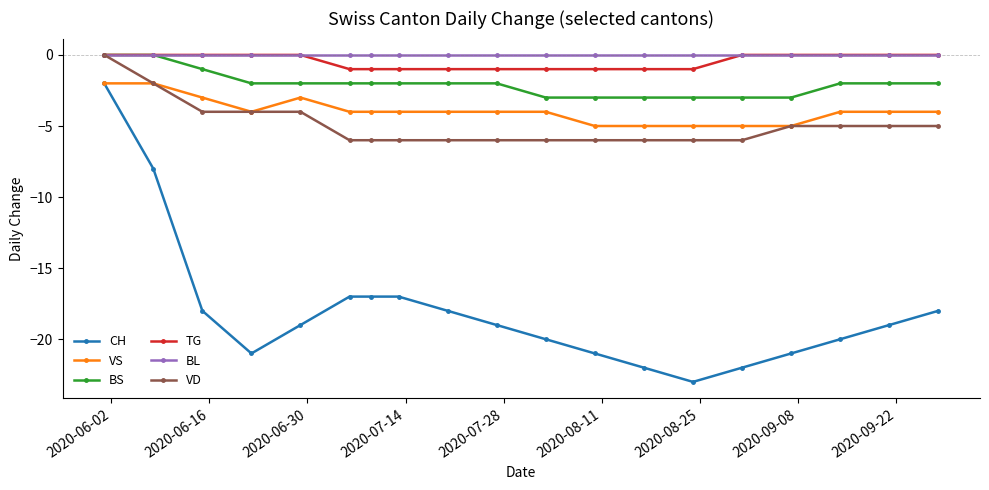

What is the value of the VD point at the 17th from the left?

-5